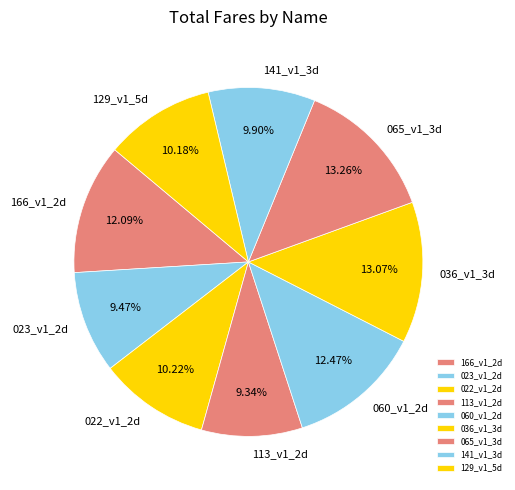

Is there any slice that represents more than half of the pie?

No